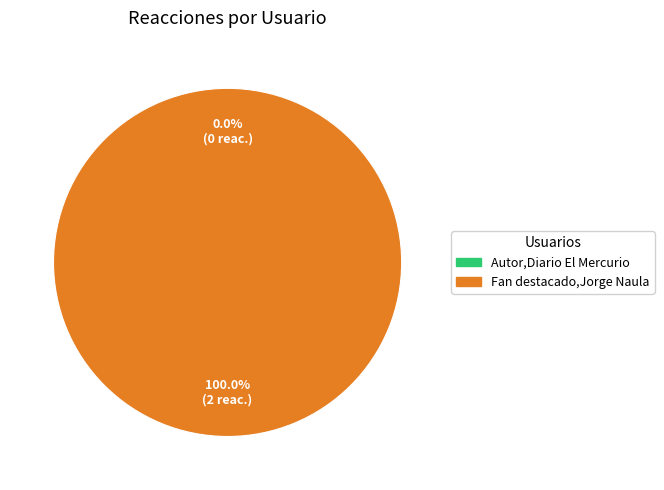

What percentage is the Fan destacado,Jorge Naula slice, to the nearest percent?

100%